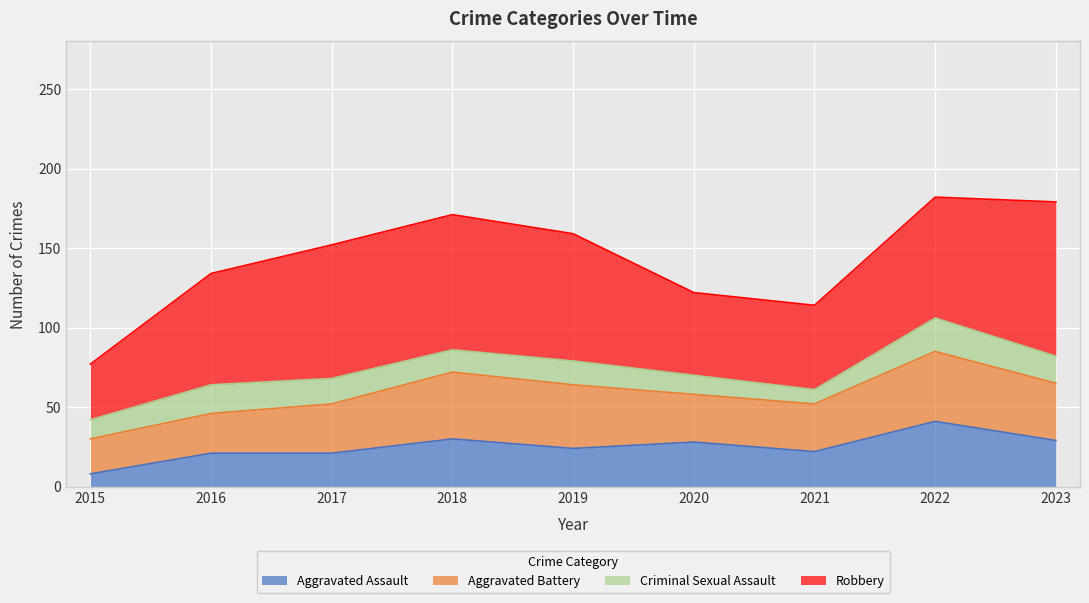

At which category does the chart reach its minimum across all series?

2015